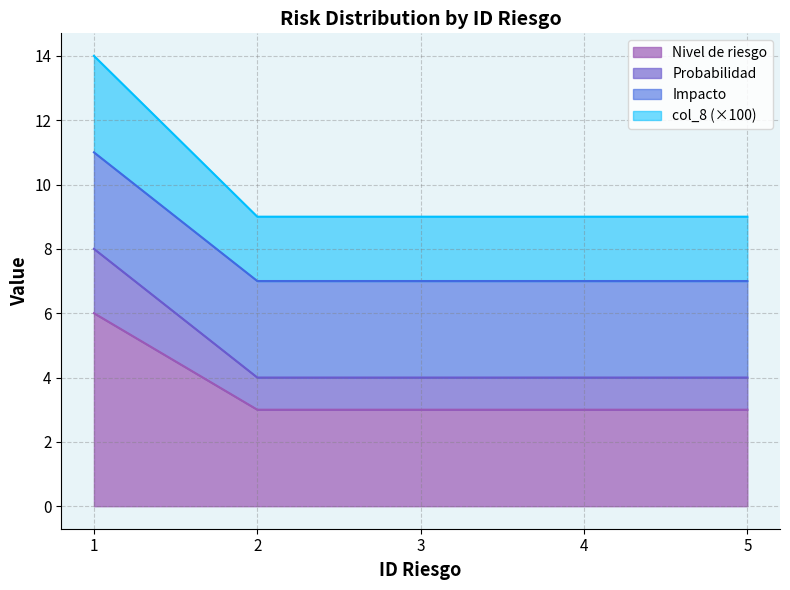

True or false: col_8 has more than 0 points higher than both neighbors.

False